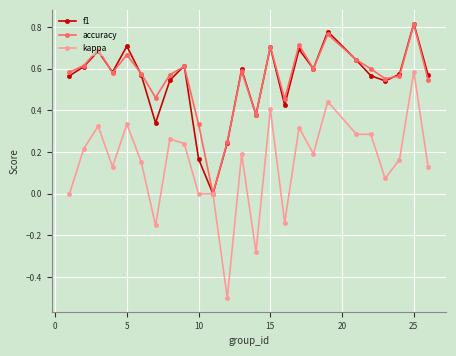

How many interior local peaks does the f1 series have?

8